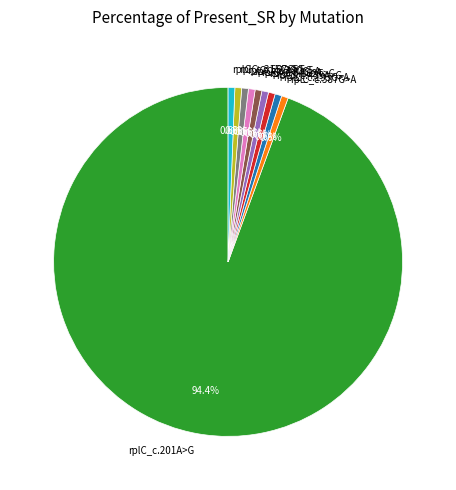

Which category has the biggest portion of the pie?

rplC_c.201A>G